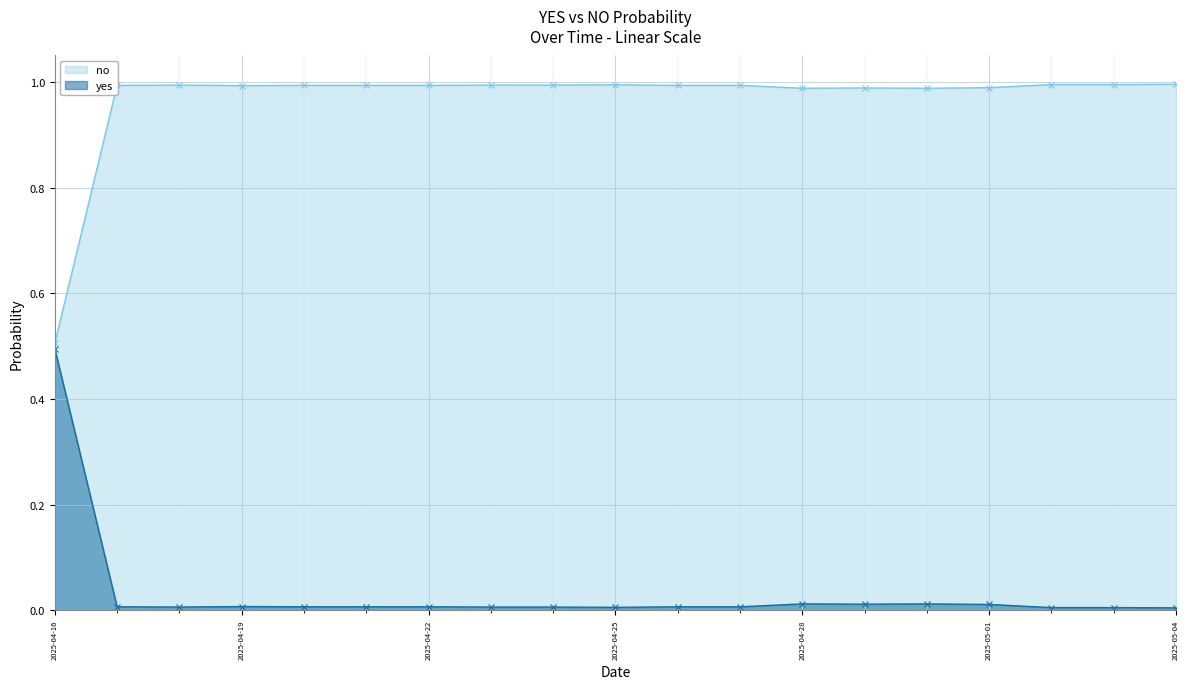

True or false: yes and no cross at least once.

False